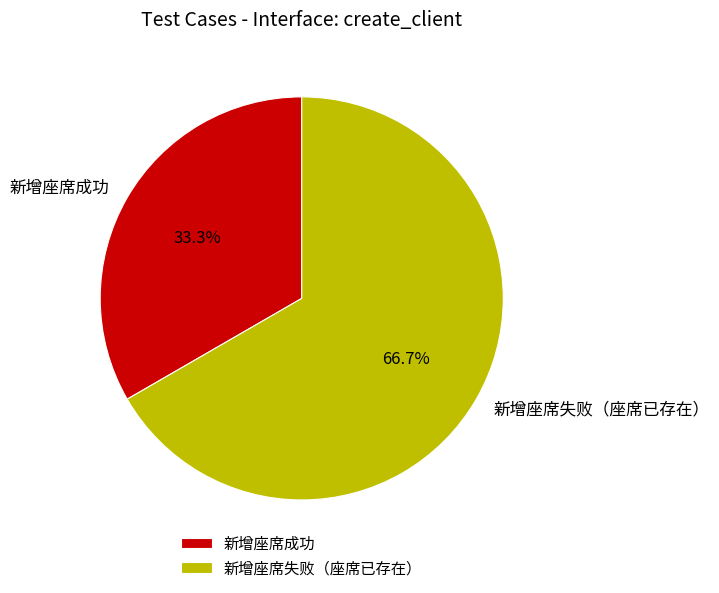

To the nearest percent, what percentage of the pie is 新增座席成功?

33%